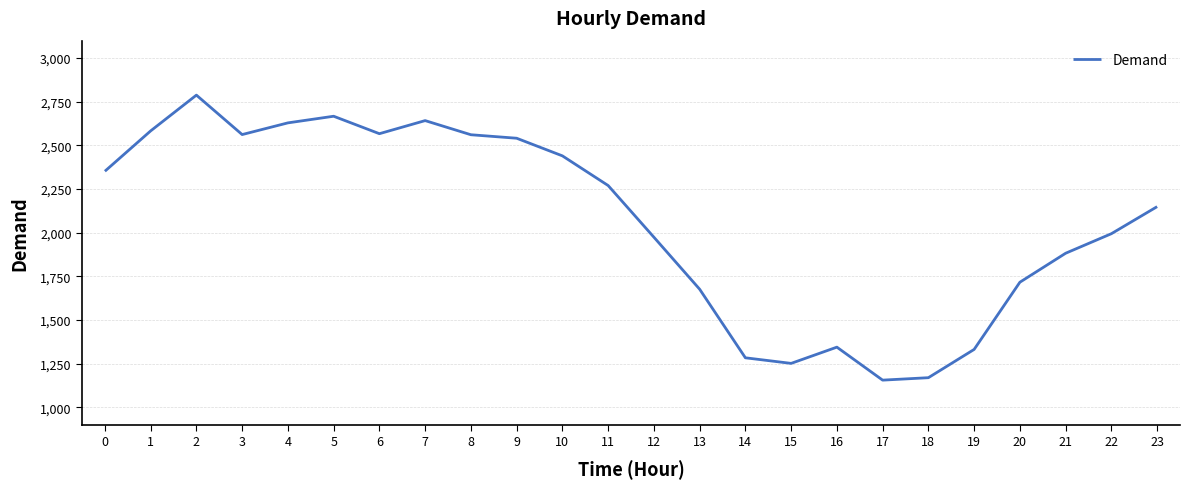

What is the greatest value displayed?

2788